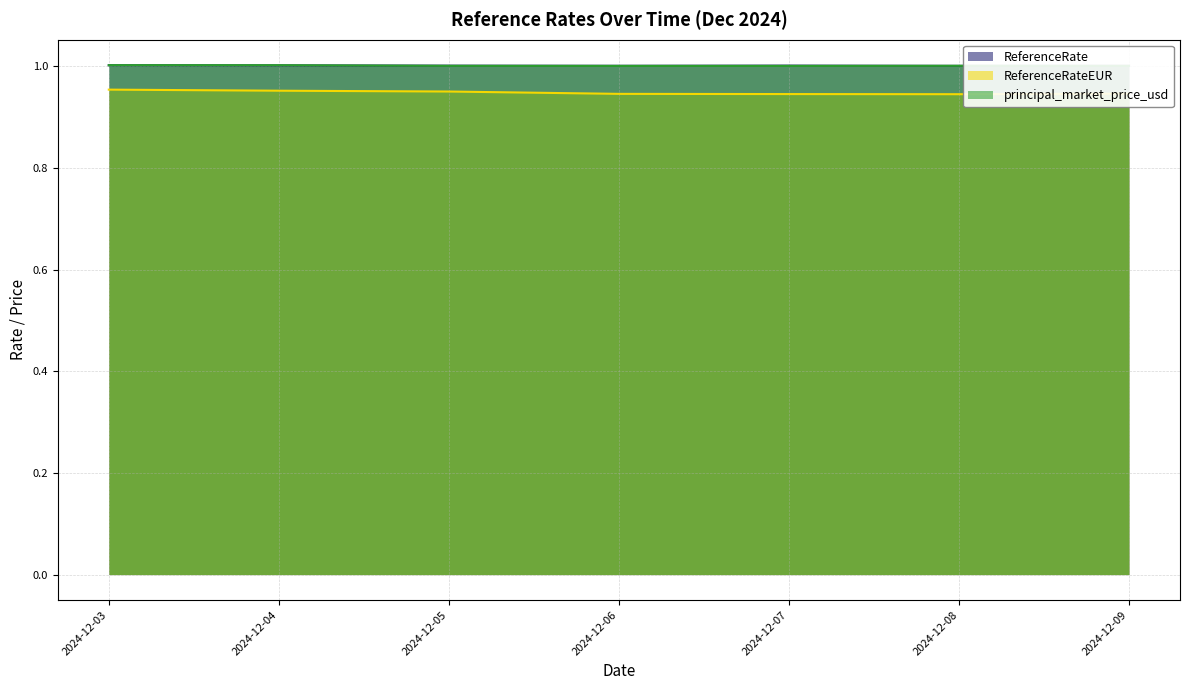

Reading left to right, list all the values displayed in this chart.

ReferenceRate: 1.0	1.0	1.0	1.0	1.0	1.0	1.0
ReferenceRateEUR: 1.0	1.0	1.0	0.9	0.9	0.9	0.9
principal_market_price_usd: 1.0	1.0	1.0	1.0	1.0	1.0	1.0